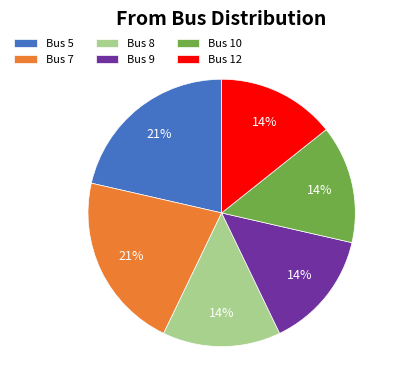

Approximately how many times larger is the value at Bus 5 compared to Bus 12?

1.5